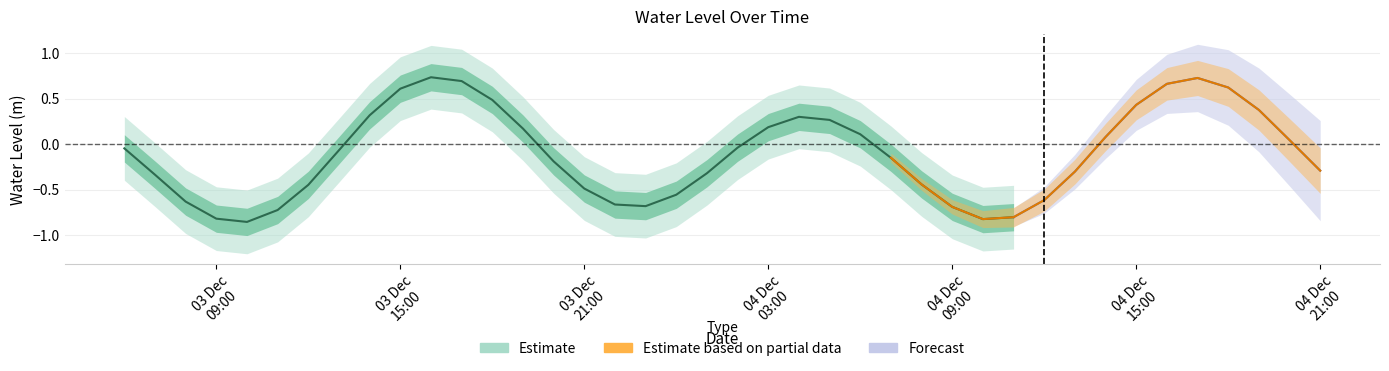

Is it true that the value at 12 is 0.5?

True